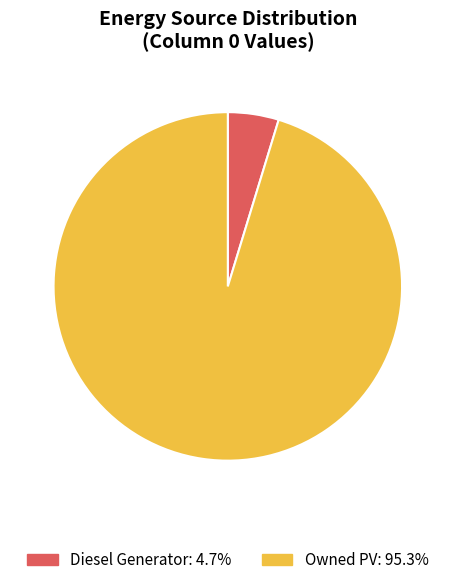

Is there any slice that represents more than half of the pie?

Yes